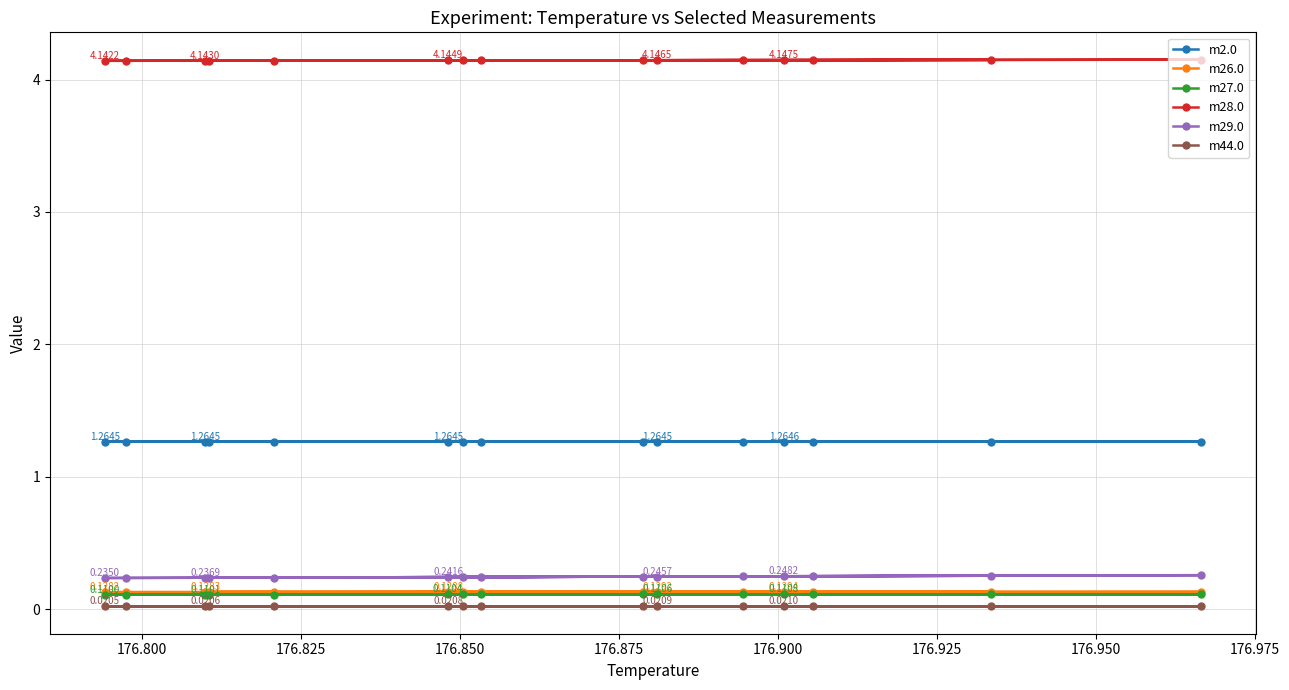

At how many categories does at least one series exceed 2?

15